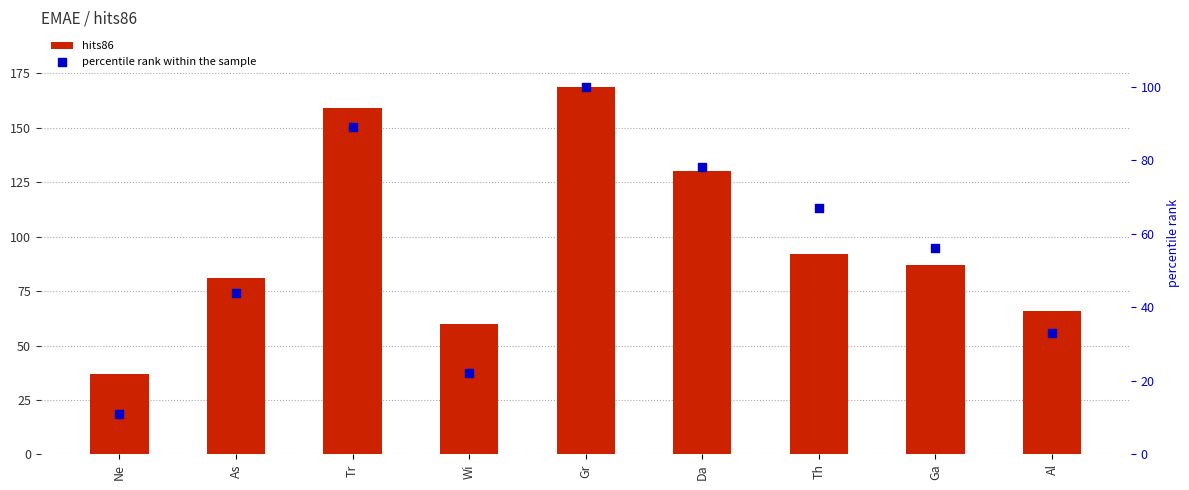

Which series contains the lowest Y value?

percentile rank within the sample